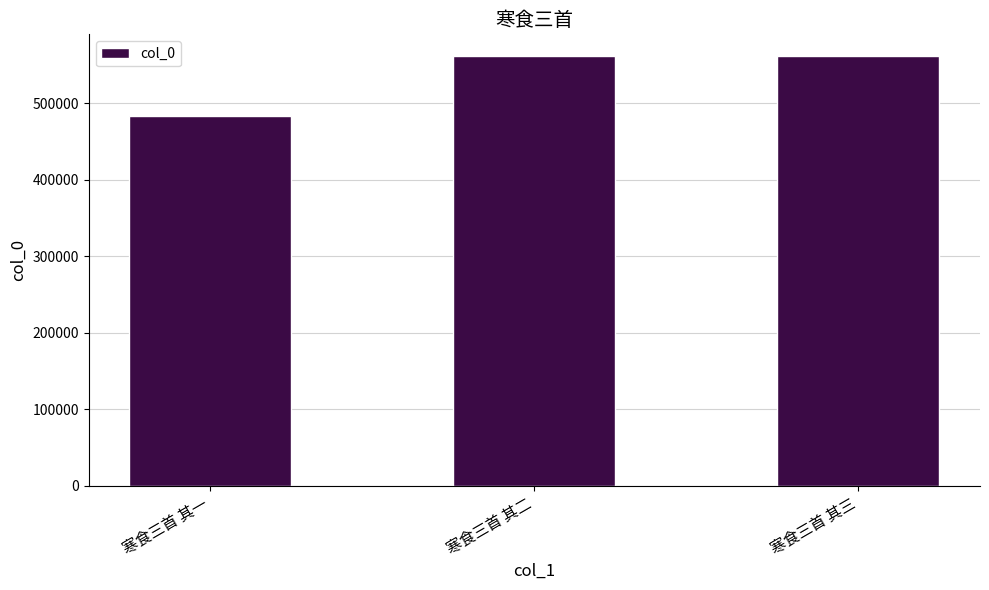

What is the label of the 3rd bar from the right?

寒食三首 其一